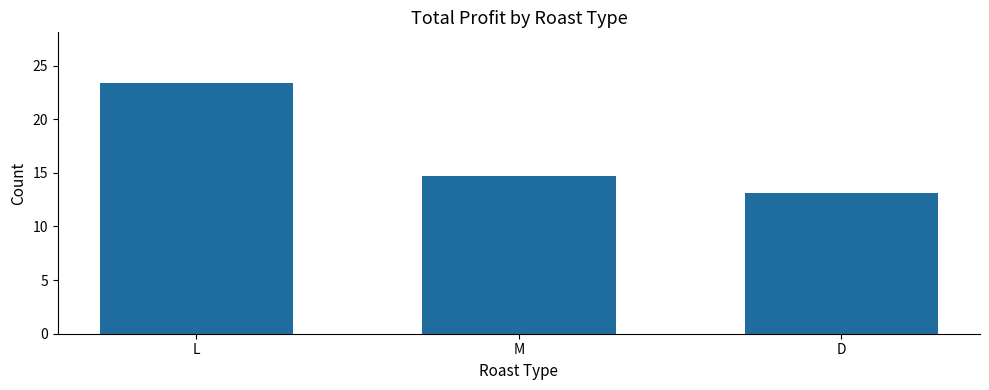

Where is the data nearest to the value 18?

M